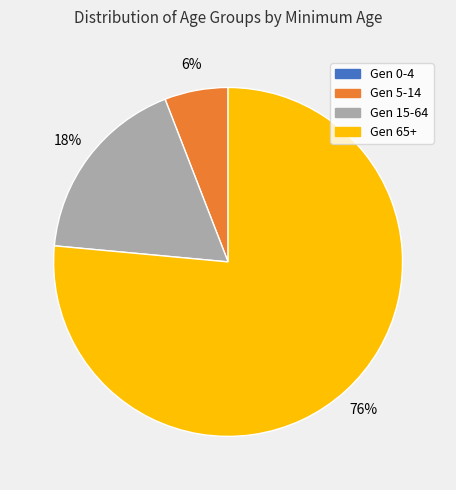

What percentage is the Gen 15-64 slice, to the nearest percent?

18%